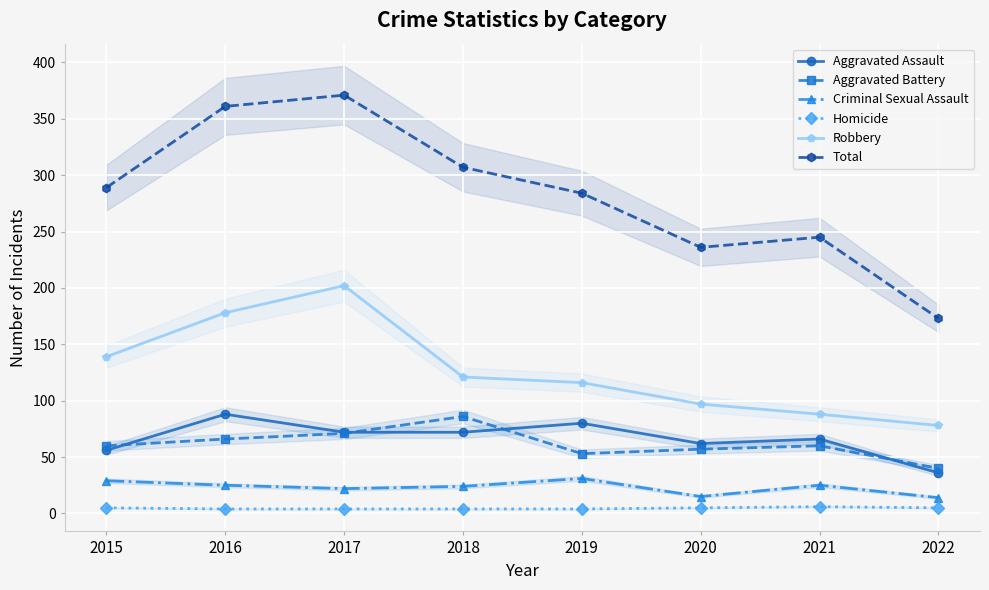

What is the value of the Robbery point at the 6th from the left?

97